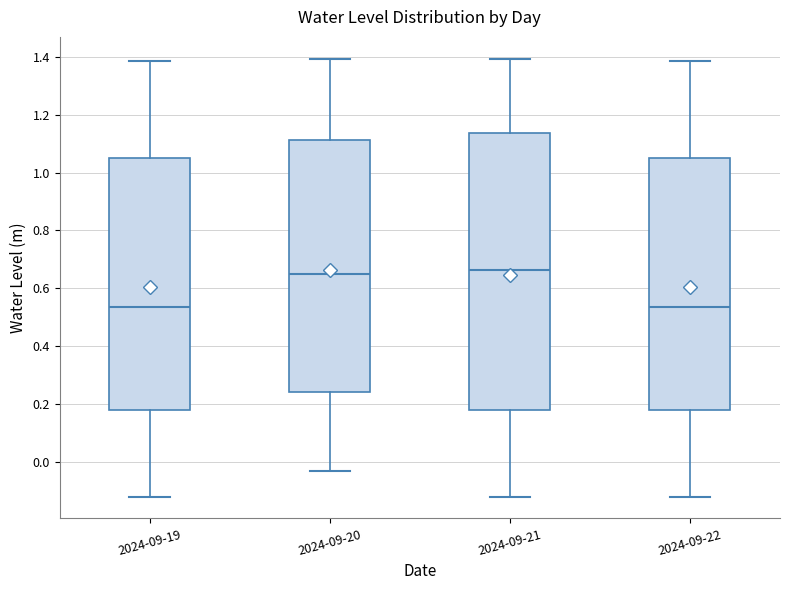

Reading left to right, read every box against the y-axis: the position of its median line, the range the box covers, and the ends of its whiskers. The values are not printed on the chart, so give them approximately, as read against the axis.

2024-09-19: median 0.54, box 0.18 to 1.04, whiskers -0.12 to 1.38
2024-09-20: median 0.64, box 0.24 to 1.12, whiskers -0.02 to 1.40
2024-09-21: median 0.66, box 0.18 to 1.14, whiskers -0.12 to 1.40
2024-09-22: median 0.54, box 0.18 to 1.04, whiskers -0.12 to 1.38